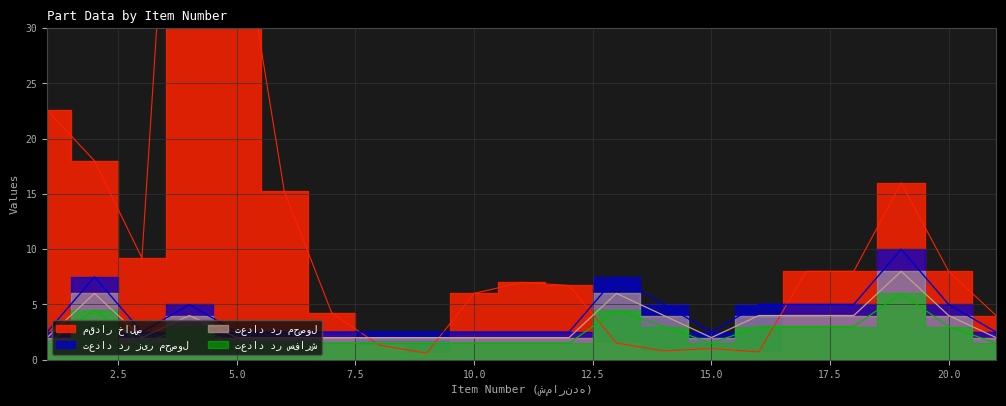

True or false: مقدار خالص has more than 2 interior local peaks.

True